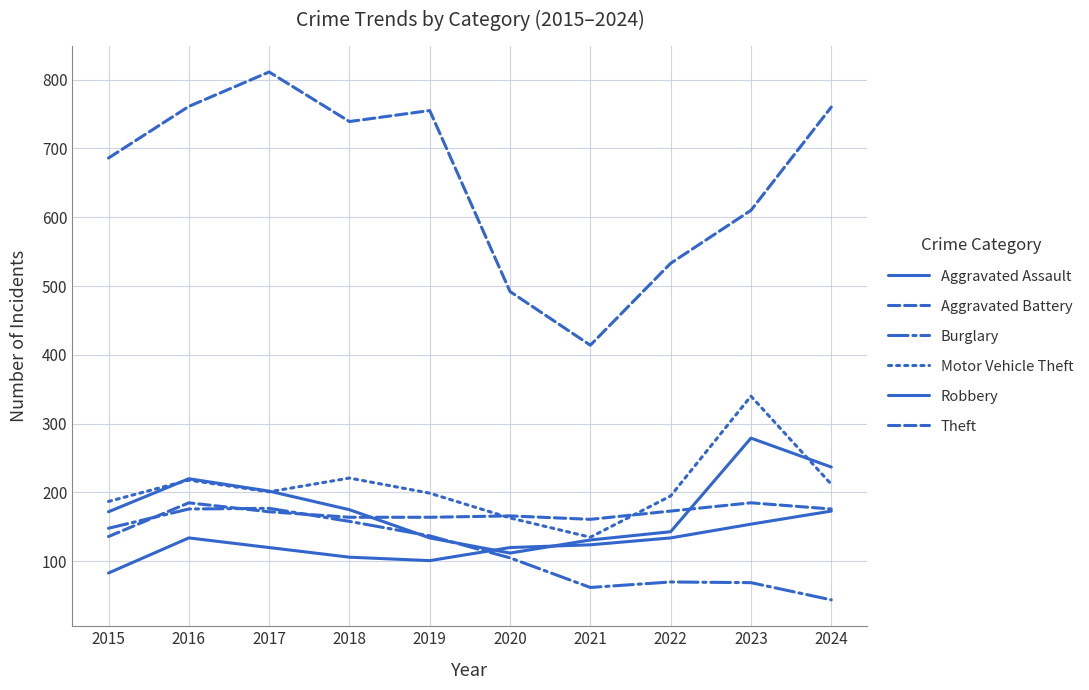

Does the chart display data point markers on the line(s)?

No